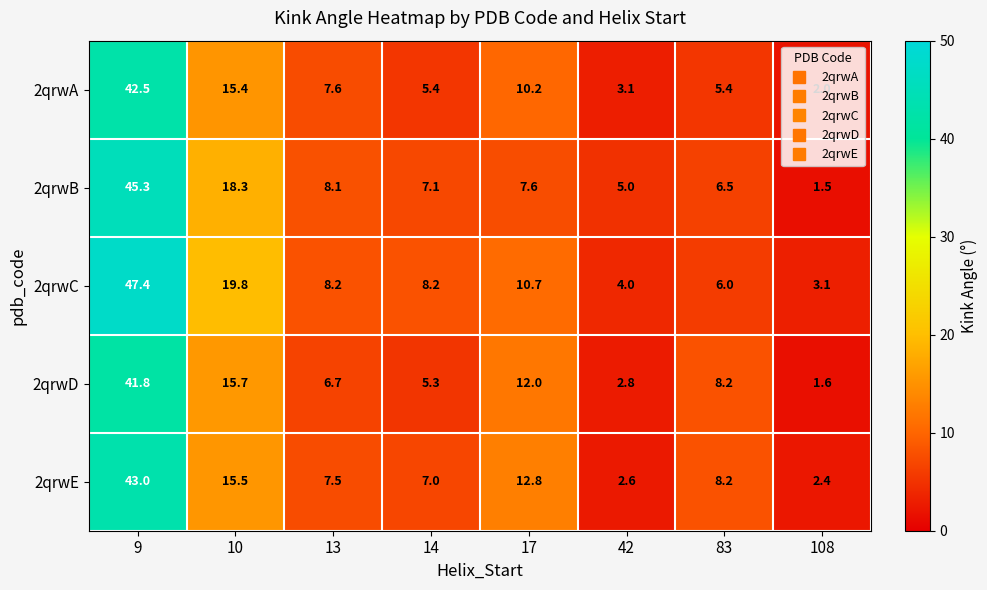

At which category is the sum across all series the highest?

9